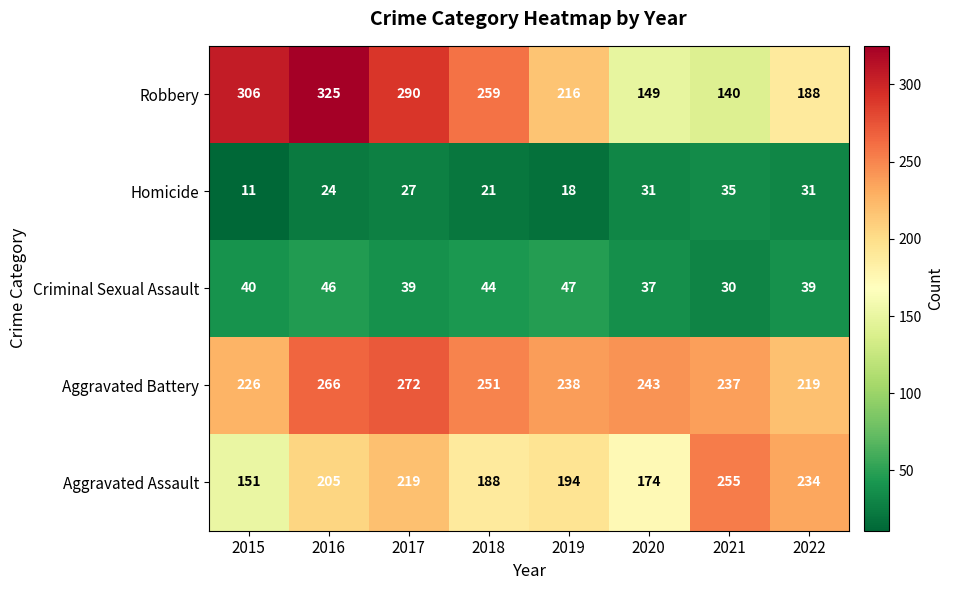

What is the sum of the Criminal Sexual Assault values at 2017 and 2015?

79